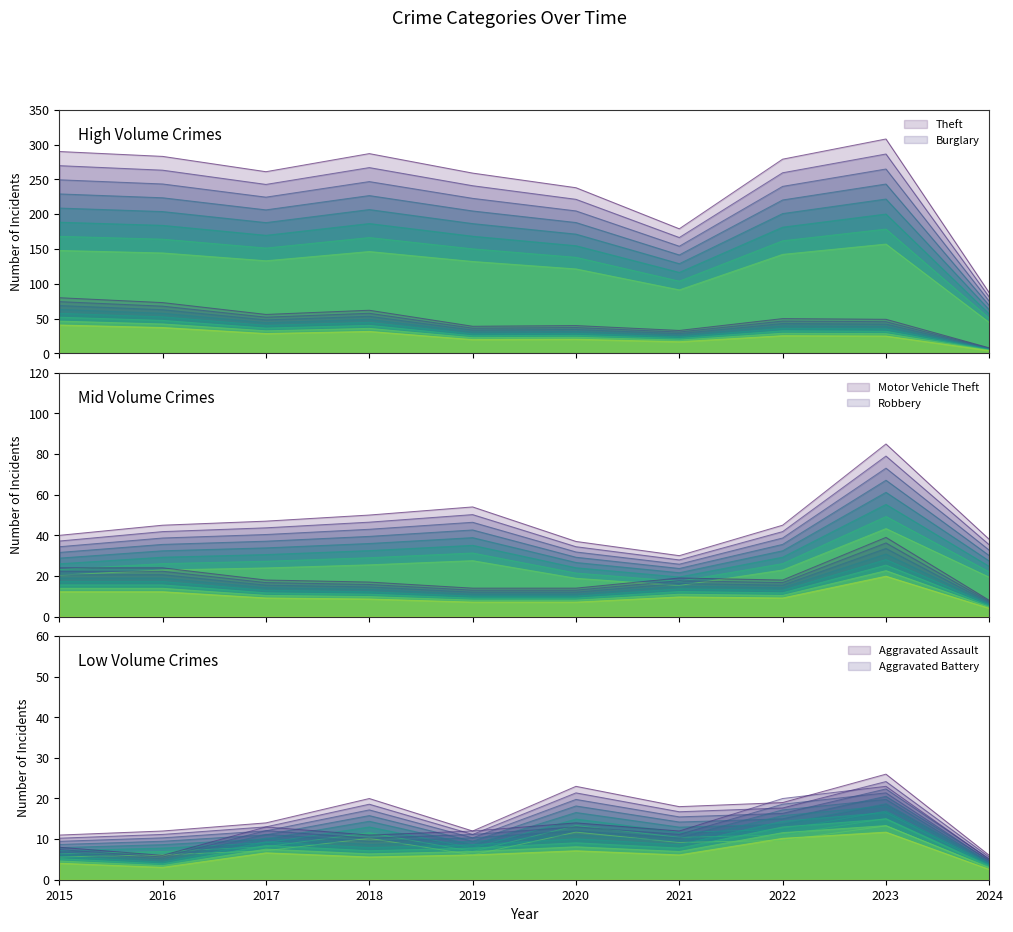

Reading right to left, extract all data points from this chart.

Theft: 80.9	286.4	259.5	166.5	221.3	240.9	266.9	242.7	263.2	269.7
Burglary: 7.4	45.6	46.5	30.7	37.2	36.3	57.7	52.1	67.9	74.4
Motor Vehicle Theft: 35.3	79.0	41.8	27.9	34.4	50.2	46.5	43.7	41.8	37.2
Robbery: 6.3	30.8	14.2	15.0	11.1	11.1	13.4	14.2	19.0	19.0
Aggravated Assault: 6.0	26.0	19.0	18.0	23.0	12.0	20.0	14.0	12.0	11.0
Aggravated Battery: 3.6	16.6	14.4	8.6	10.1	8.6	7.9	9.4	4.3	5.8